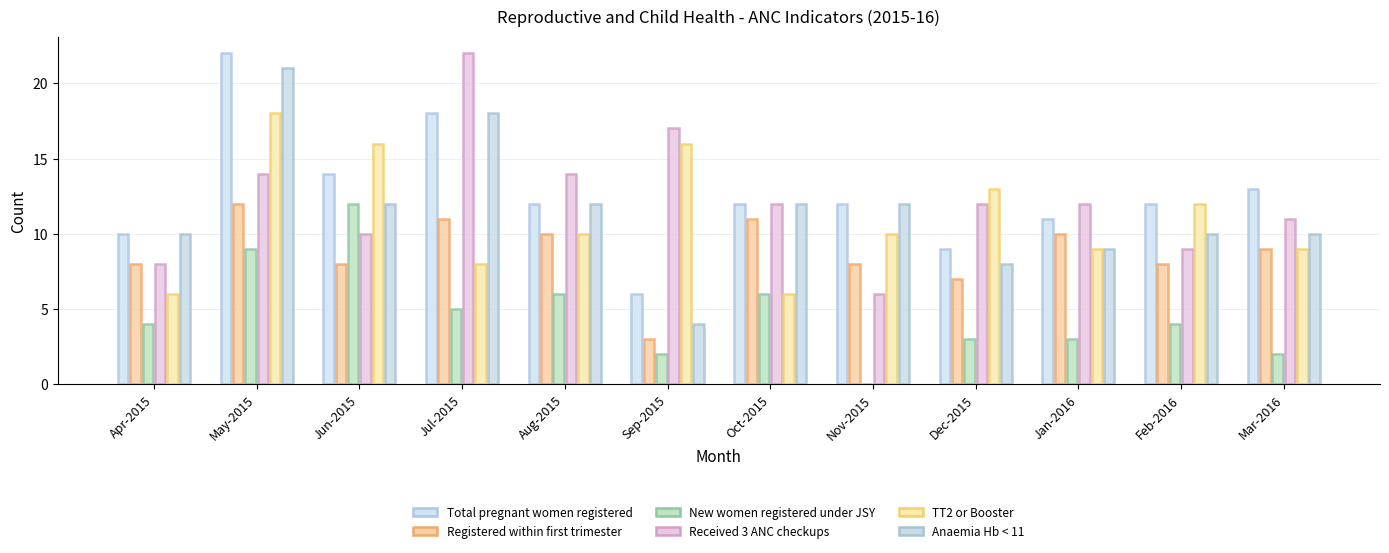

How many groups of bars are there?

12